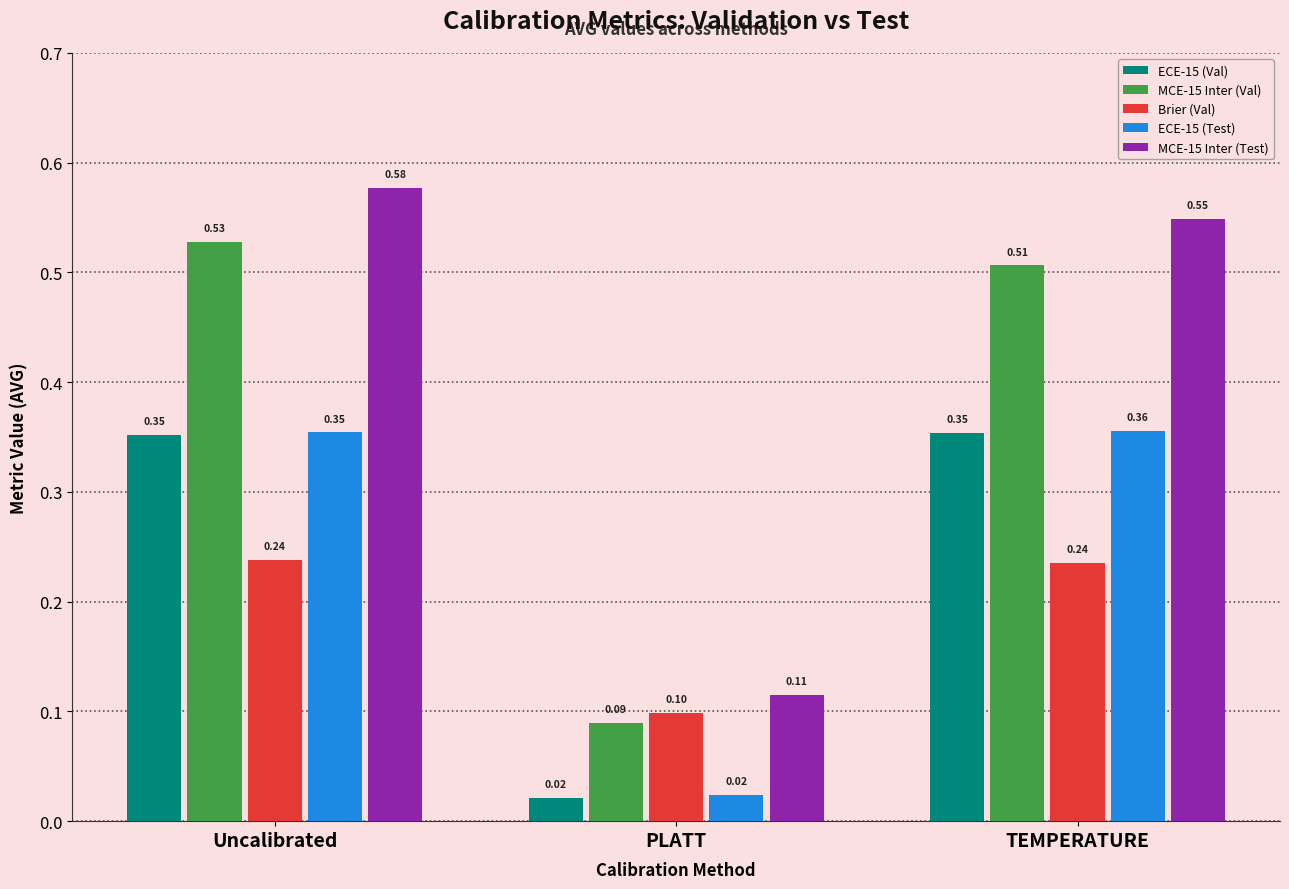

Where is ECE-15 (Val) nearest to the value 0?

PLATT